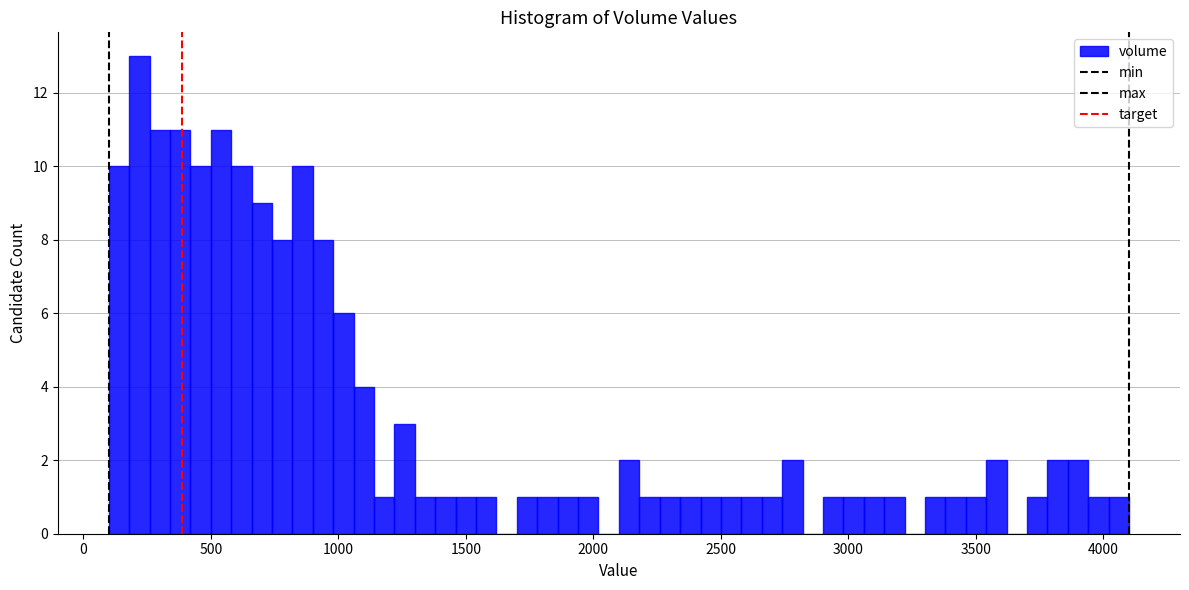

Around what value on the x-axis is the tallest bar? Give the approximate position of its centre, as read against the axis.

200